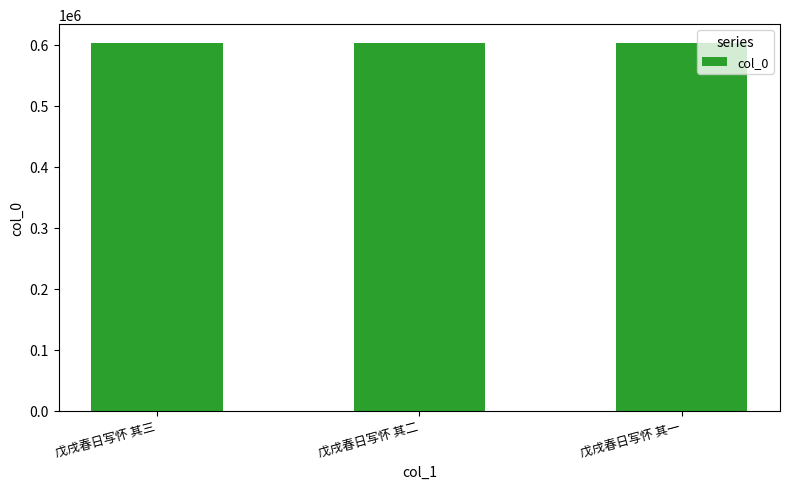

What is the label of the 3rd bar from the left?

戊戌春日写怀 其一